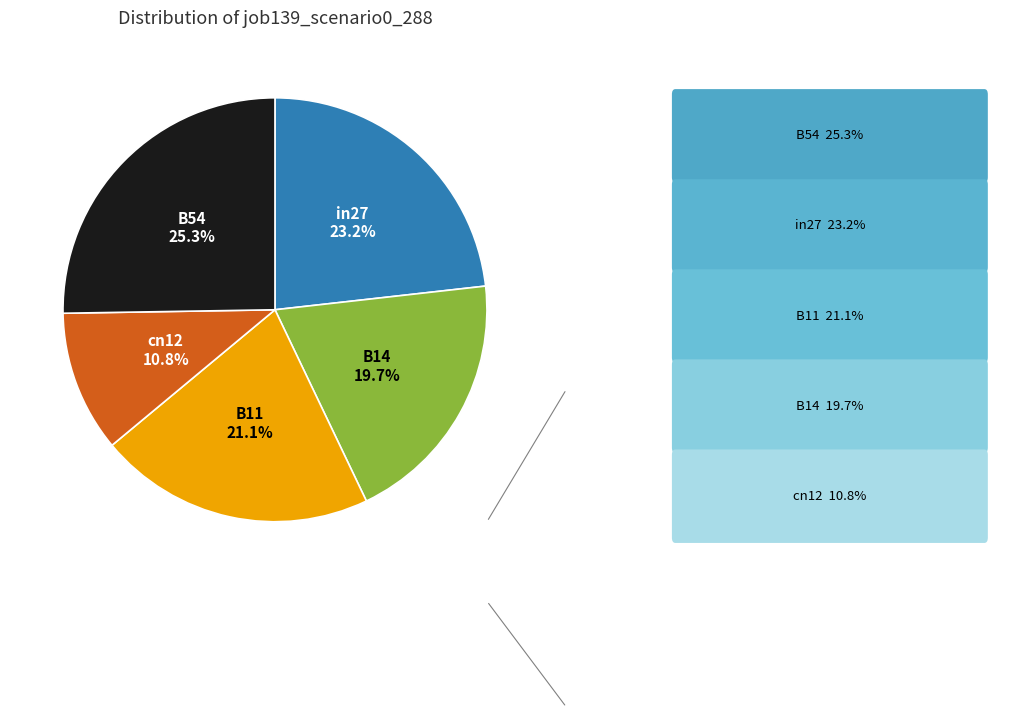

Is there a majority slice in this chart?

No